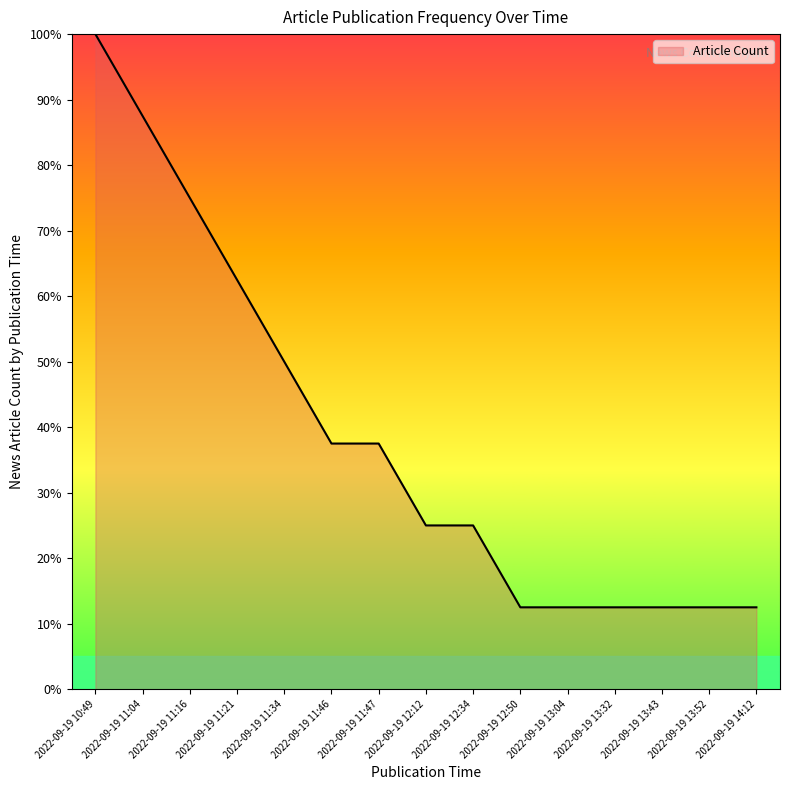

Is it true that the value at 2022-09-19 12:50 is 7.1?

False